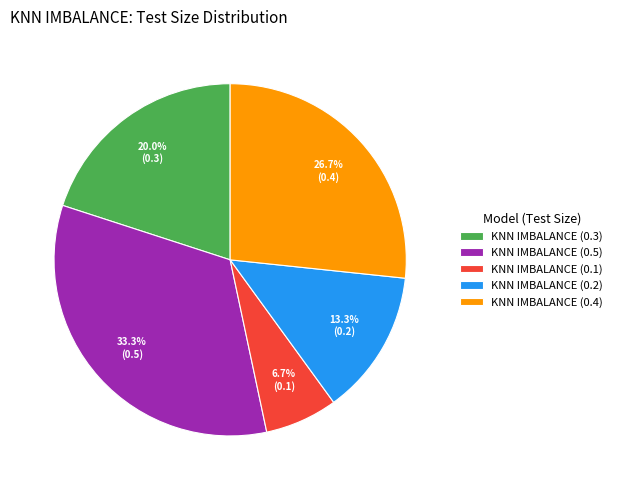

To the nearest percent, what is the combined percentage of KNN IMBALANCE (0.2) and KNN IMBALANCE (0.3)?

33%